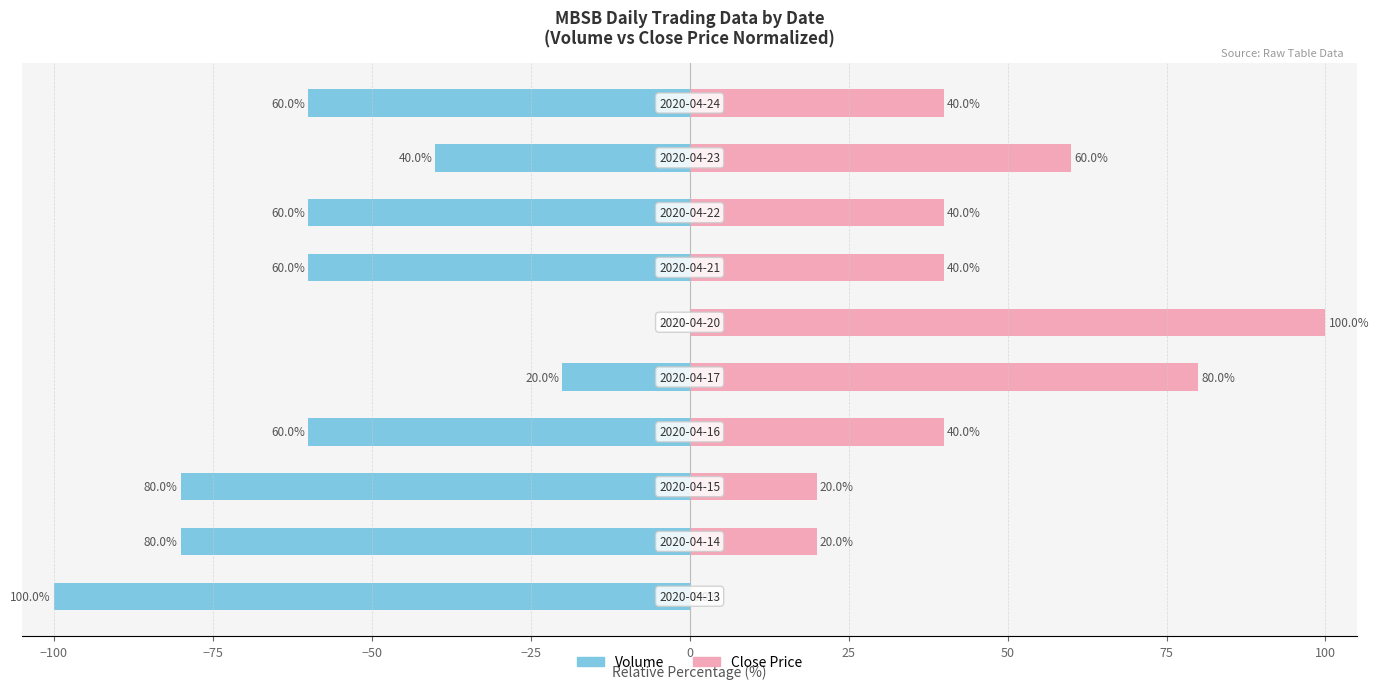

At how many categories does at least one series exceed 43?

3